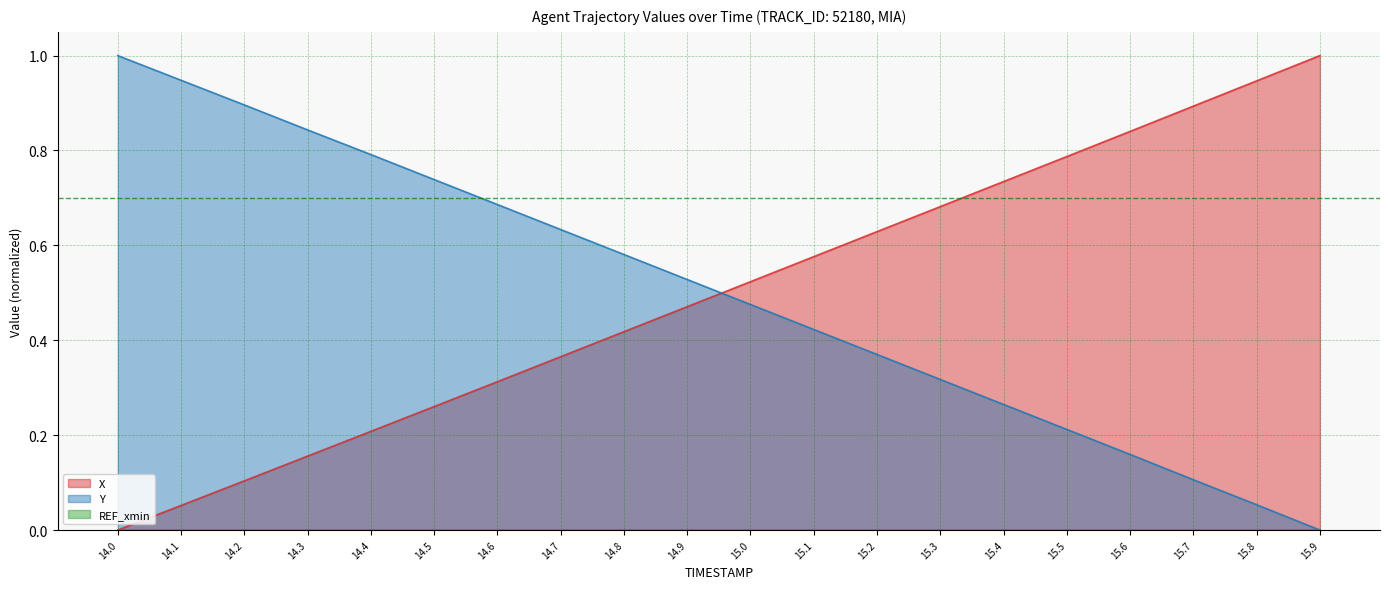

Where is X nearest to the value 0?

14.0